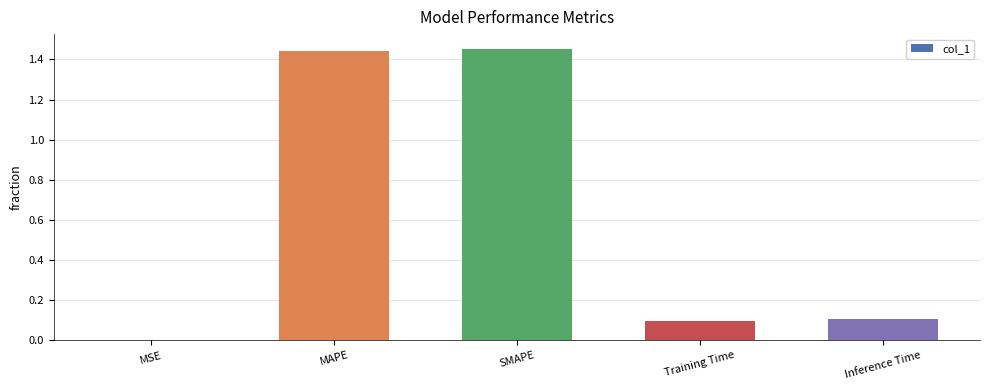

Are the bars horizontal?

No